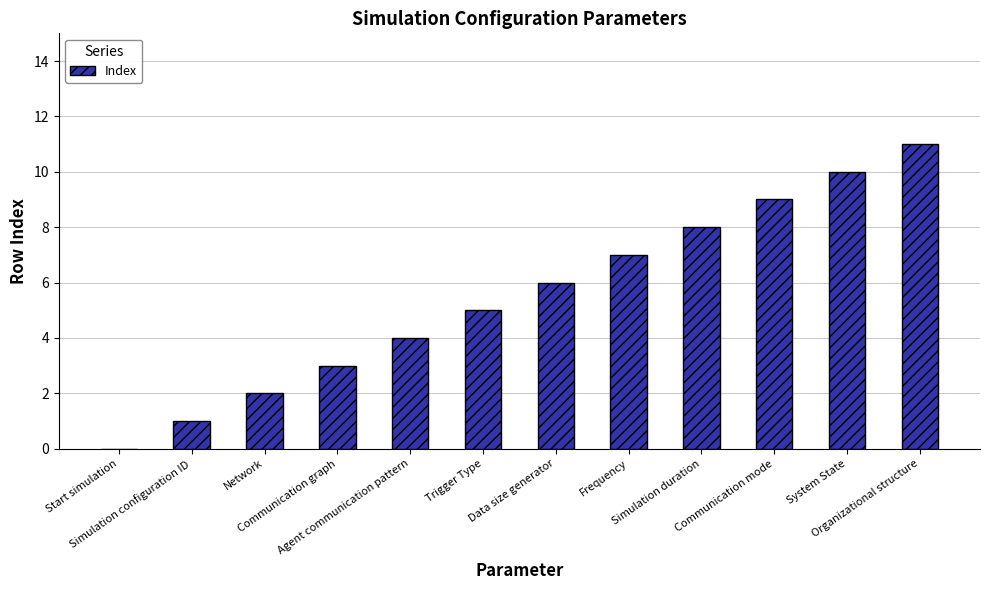

True or false: the data shows 5 at Agent communication pattern.

False